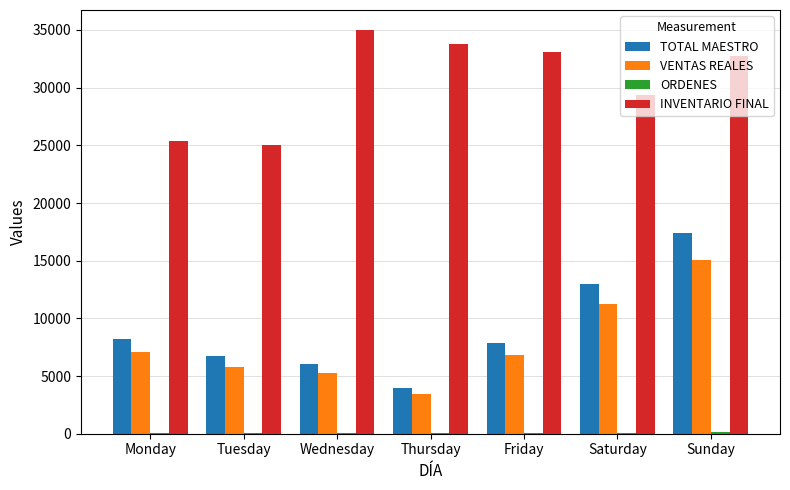

What is the greatest value displayed?

34983.5